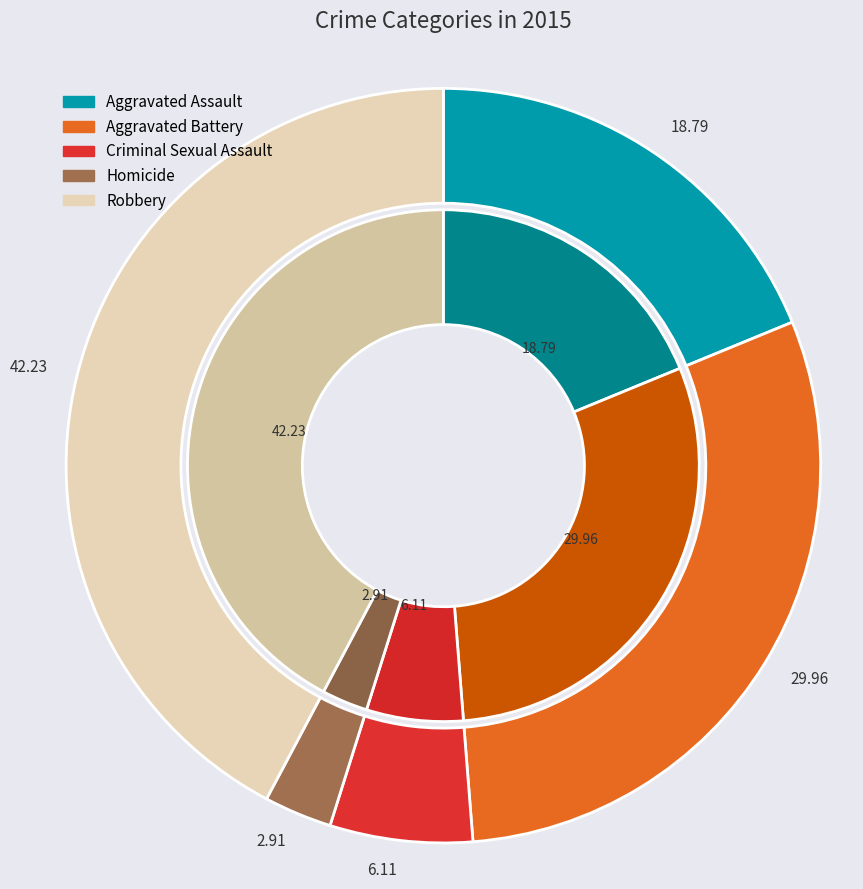

Which category has the smallest portion of the pie?

Homicide